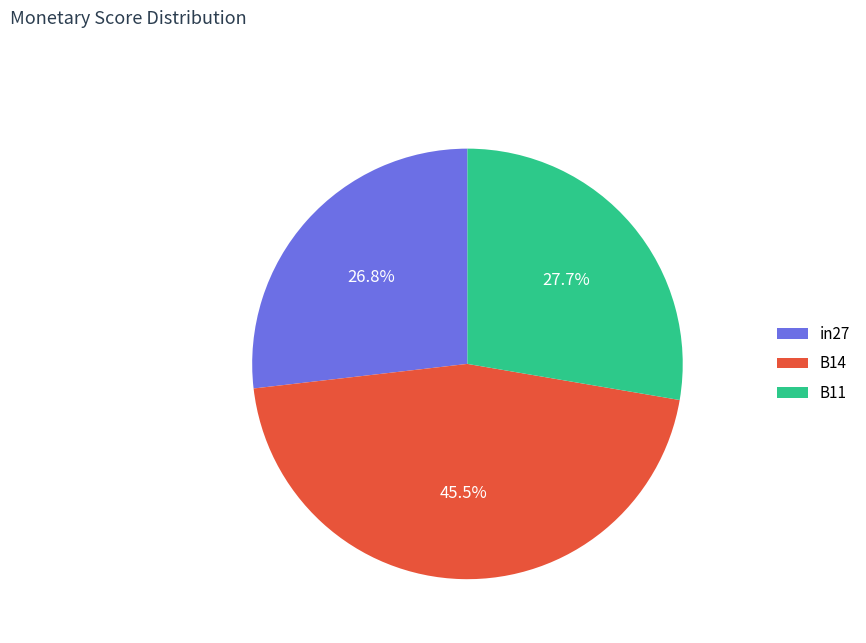

To the nearest percent, what is the difference between the in27 and B11 slice percentages?

1%